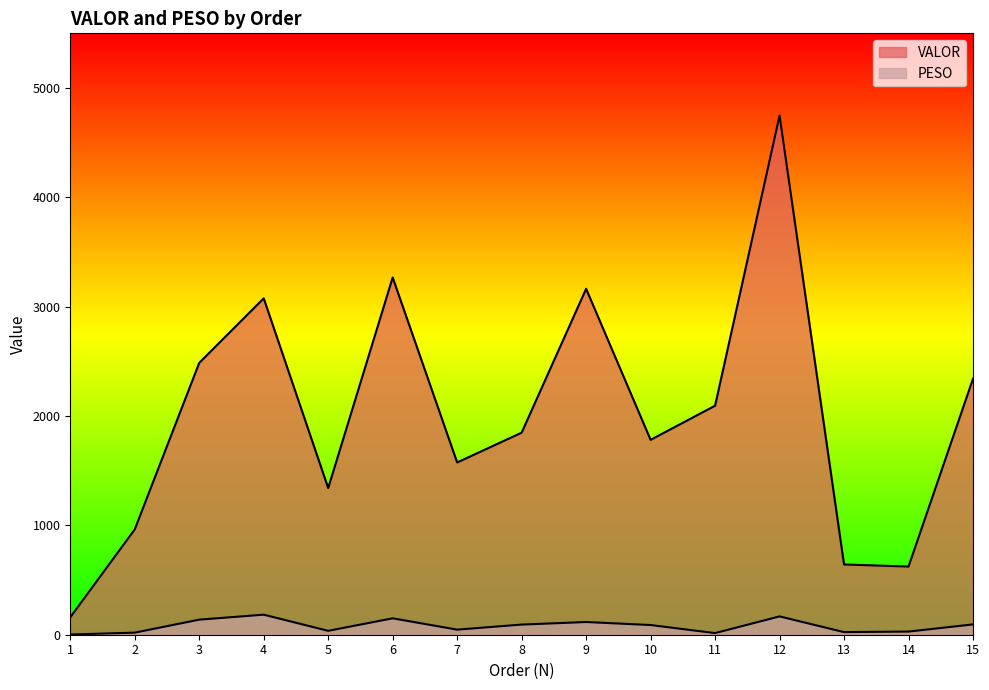

True or false: PESO and VALOR intersect in this chart.

False